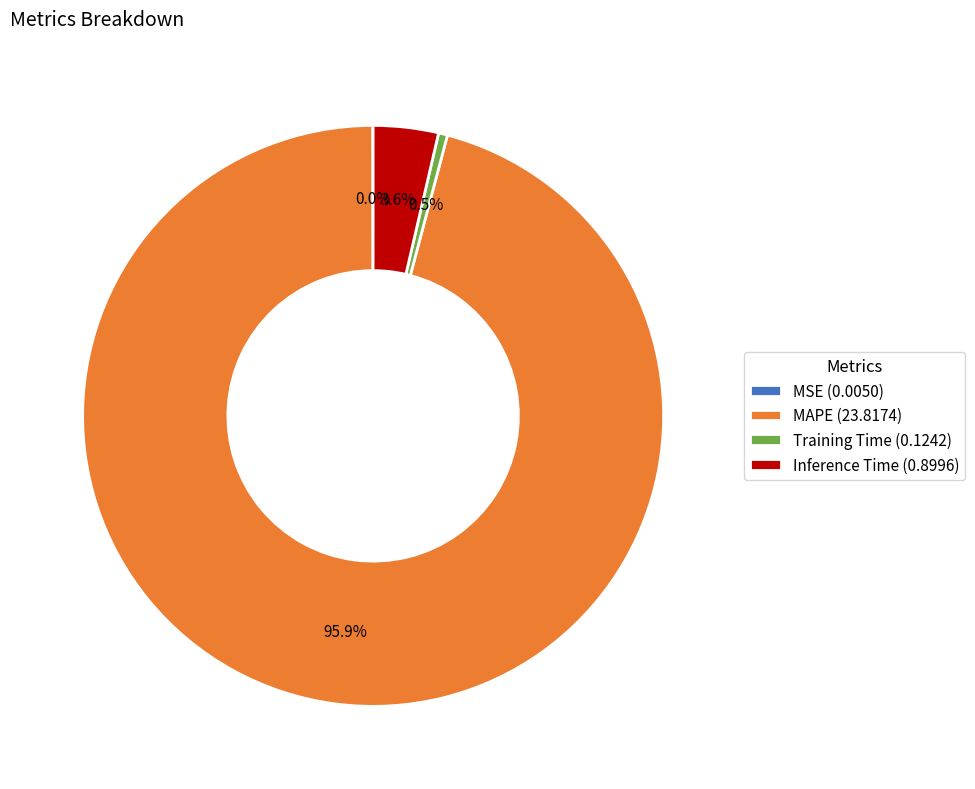

The MAPE slice represents 96% of the pie. True or false?

True